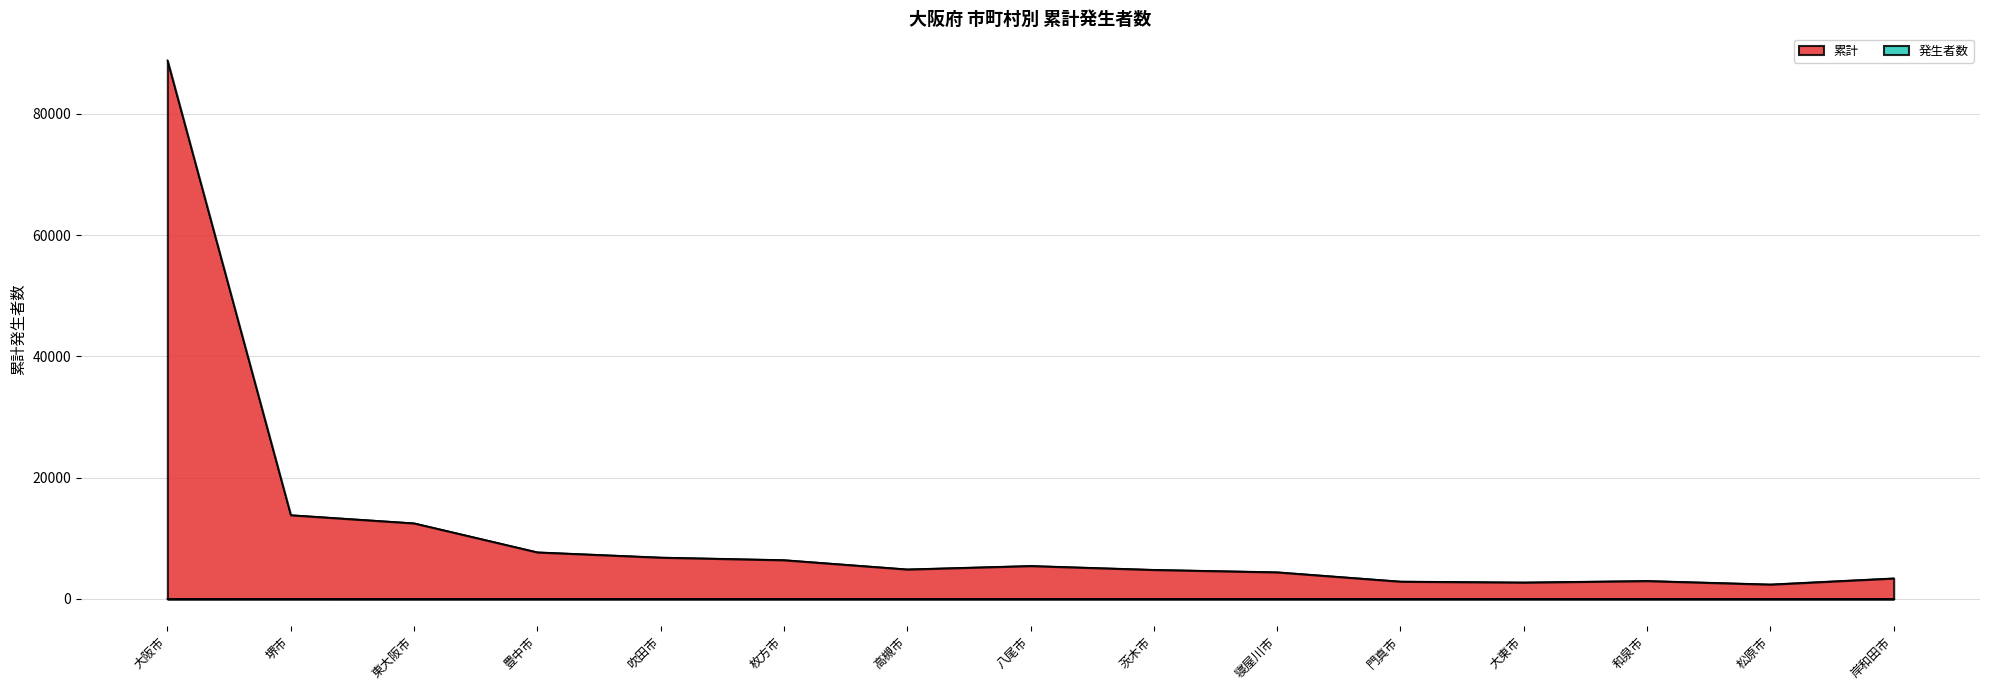

What are all the series names shown in the legend?

累計, 発生者数